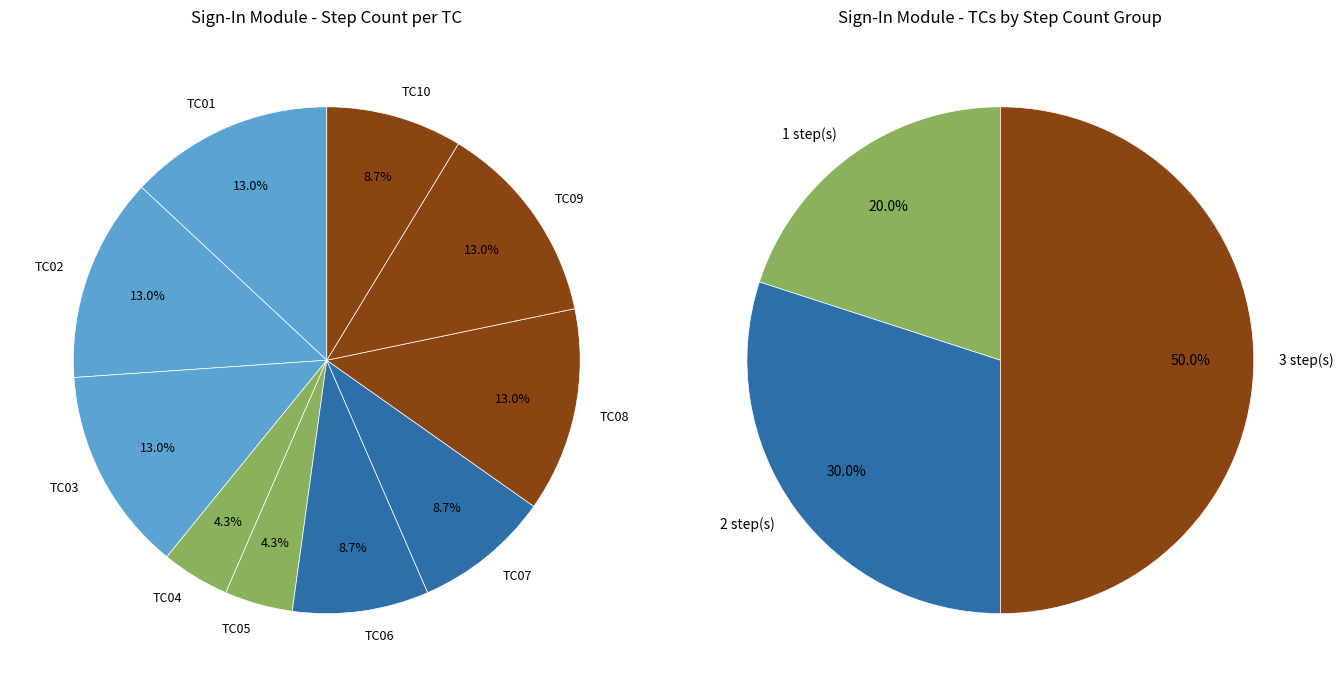

To the nearest percent, what is the combined percentage of TC01 and TC10?

22%